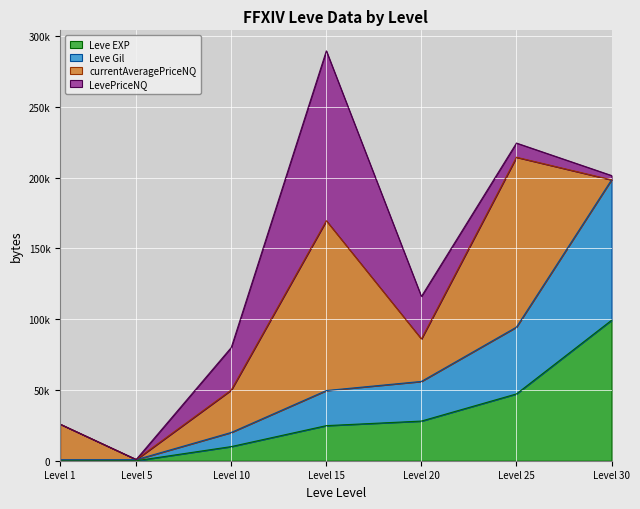

The Leve EXP series shows 47200 at Level 25. True or false?

True